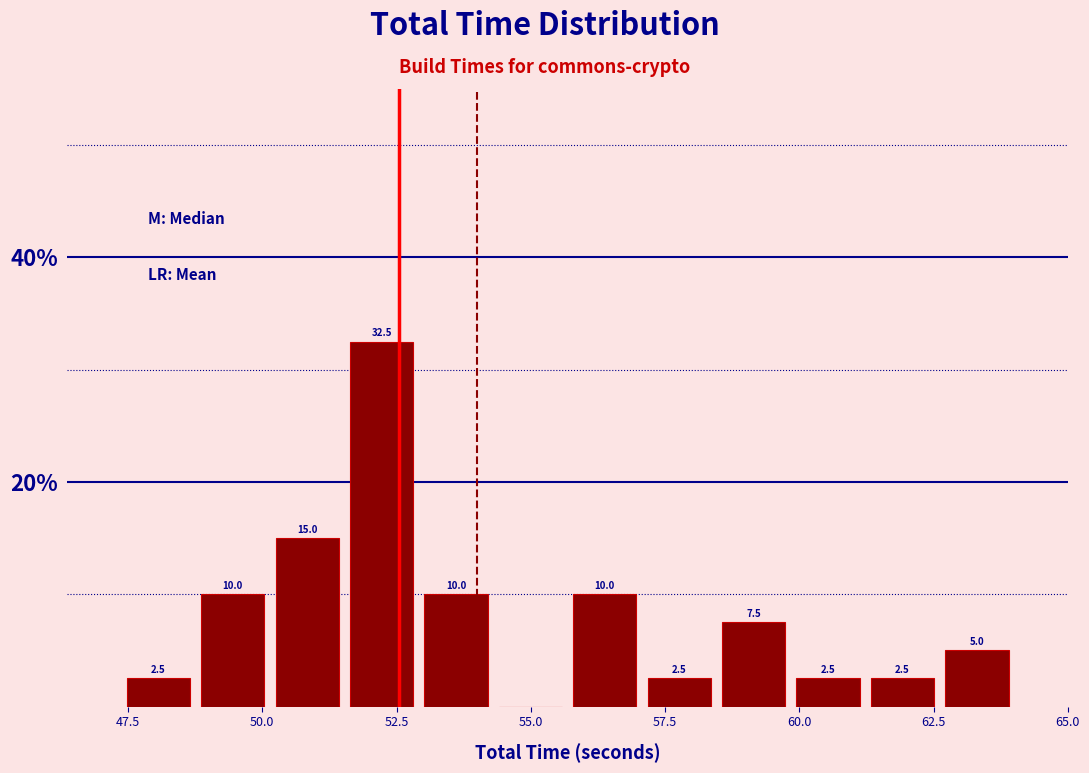

Around what value on the x-axis is the tallest bar? Give the approximate position of its centre, as read against the axis.

52.0